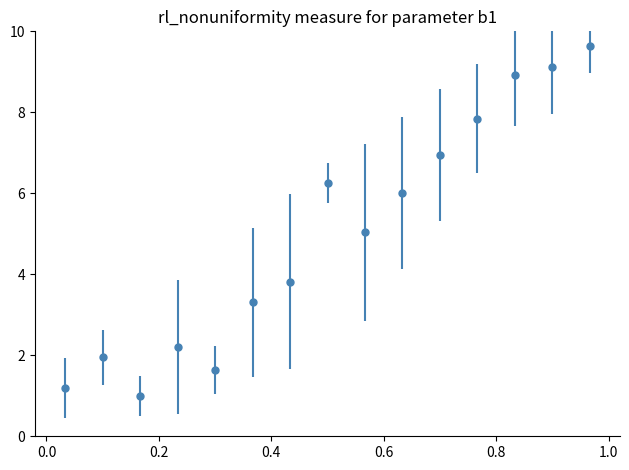

What is the range of X values (max minus min)?

0.9